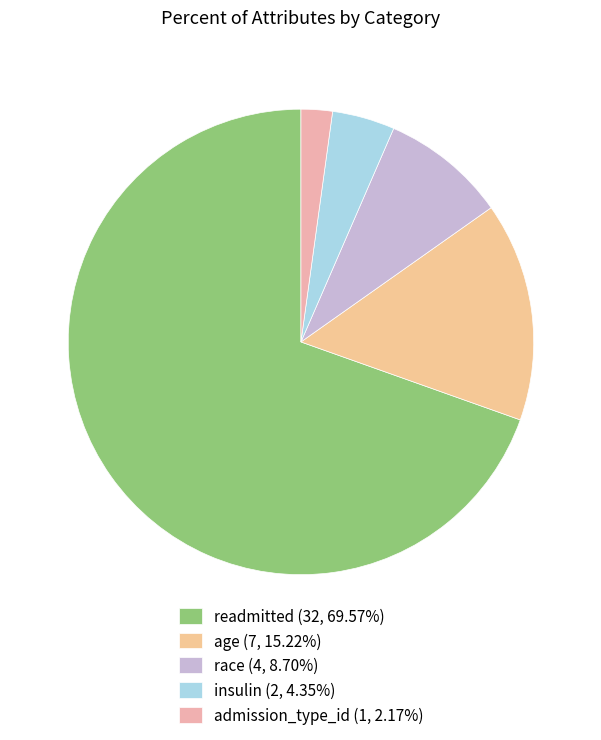

Approximately how many times larger is the value at admission_type_id compared to age?

0.1